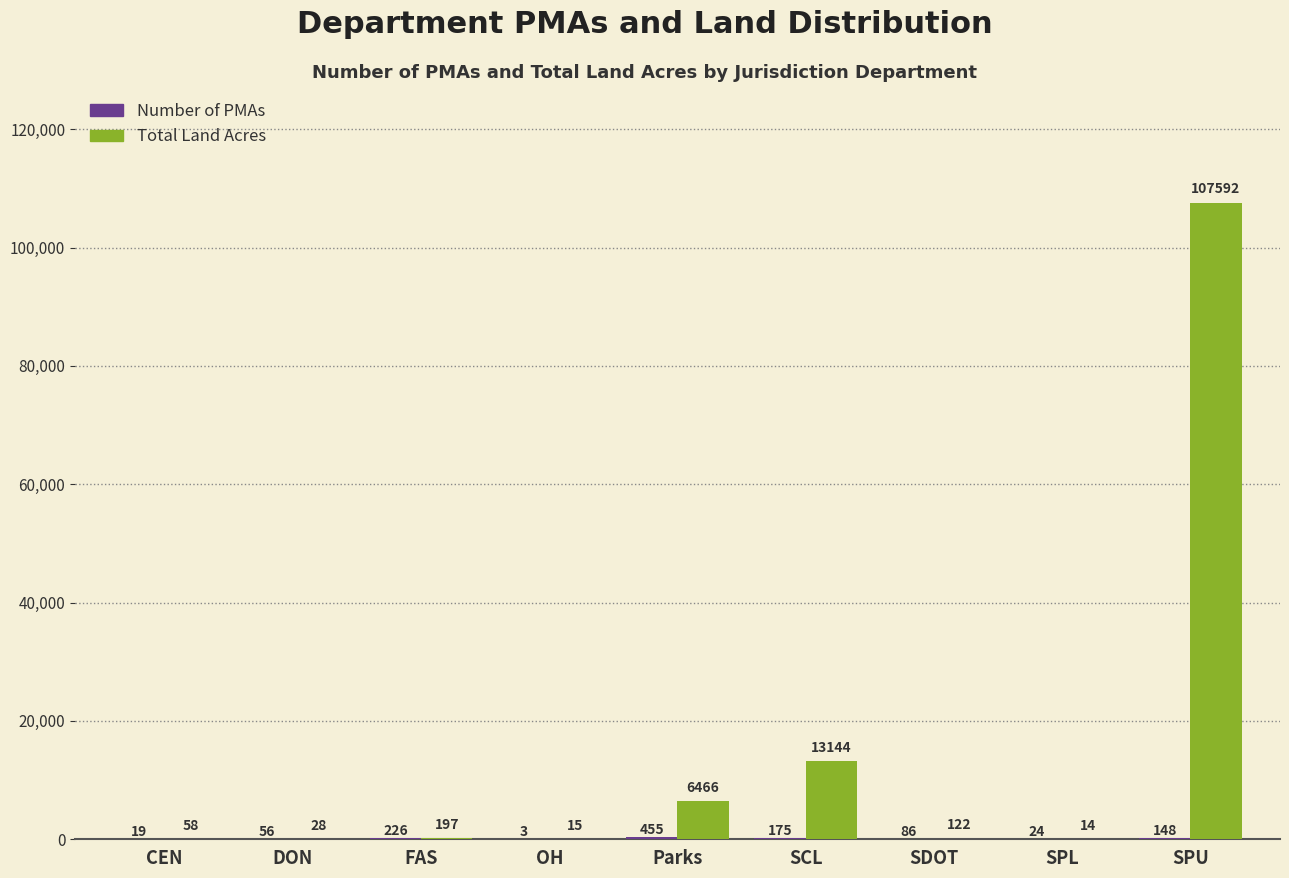

Between SPL and SPU, which series saw the biggest shift?

Total Land Acres